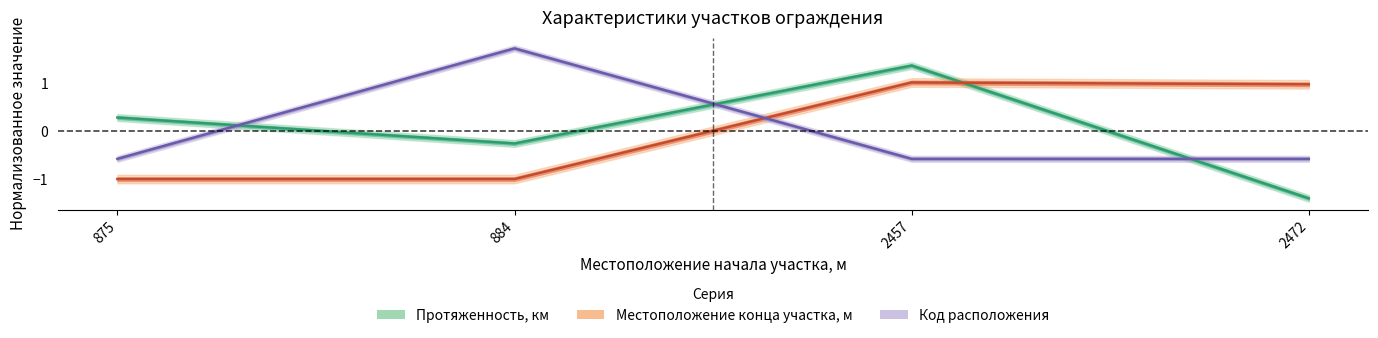

How many lines are shown in the chart?

3